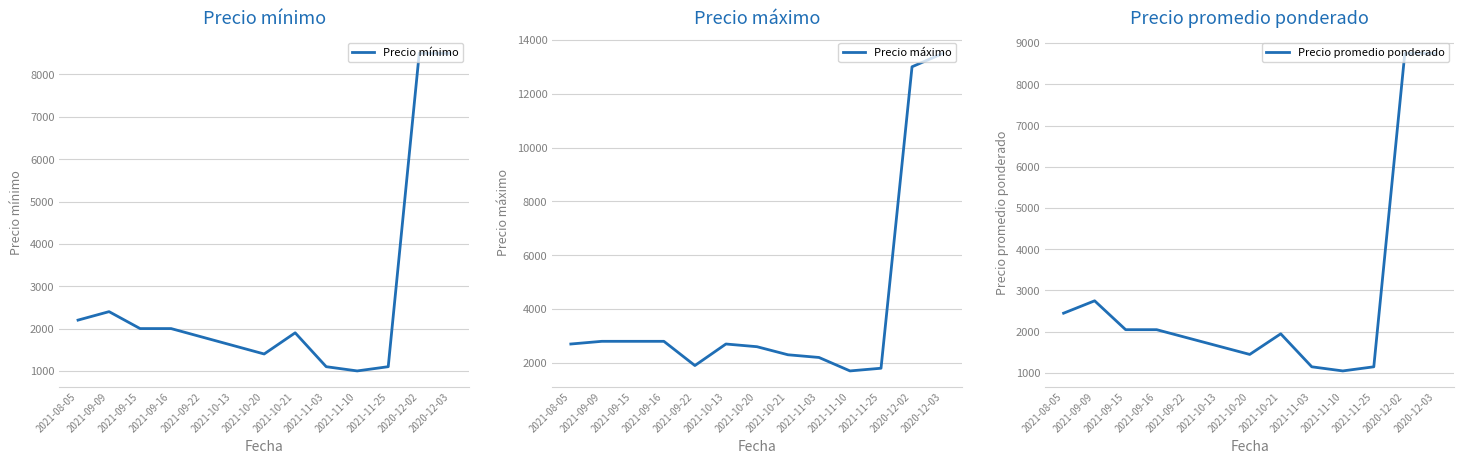

Is it true that Precio máximo equals 13000 at 2020-12-02?

True